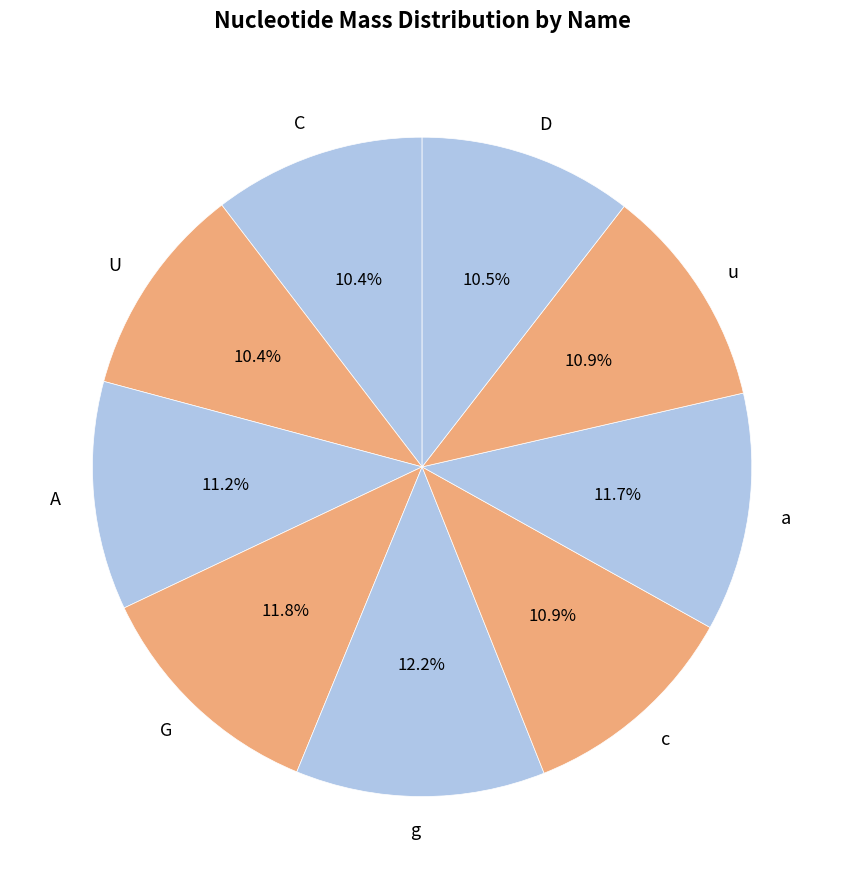

To the nearest percent, what is the average slice percentage?

11%